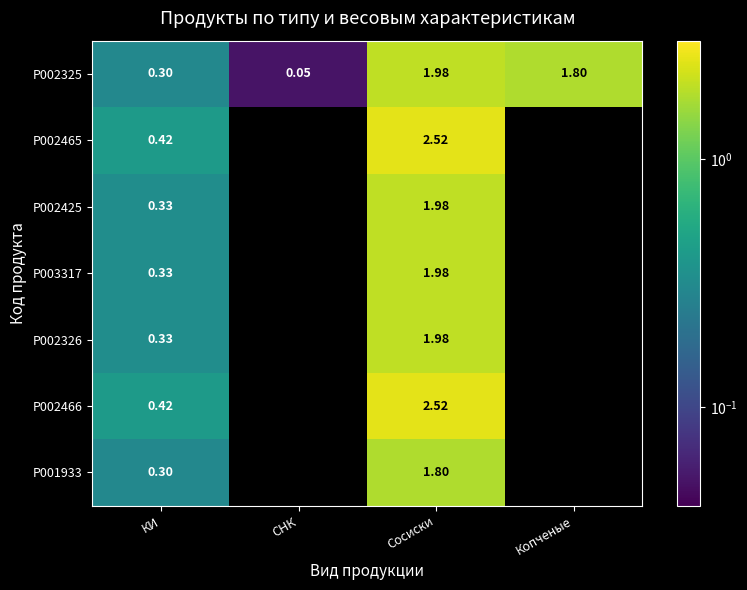

Rank the categories by P002325 value from highest to lowest.

Сосиски, Копченые, КИ, СНК